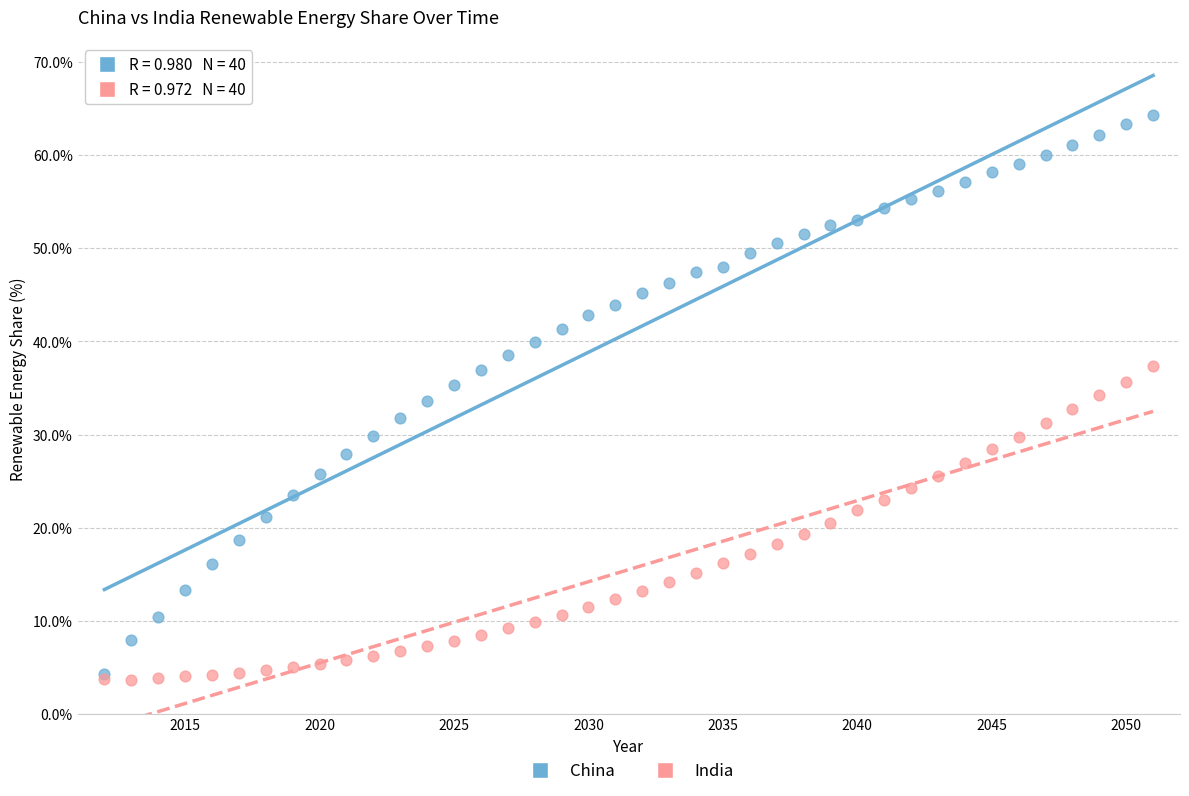

What are all the series names shown in the legend?

China, India